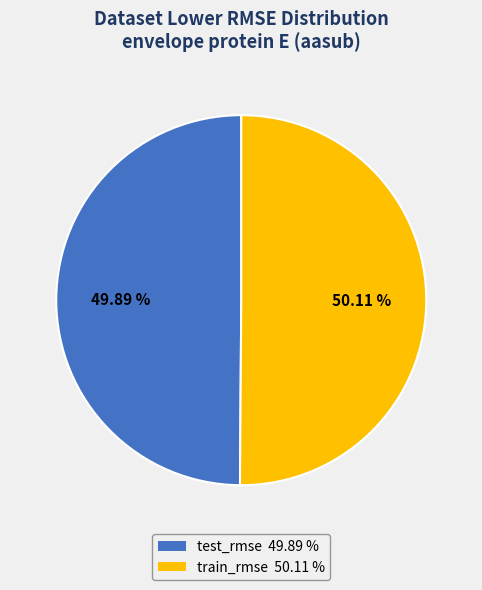

How many segments does this pie chart have?

2